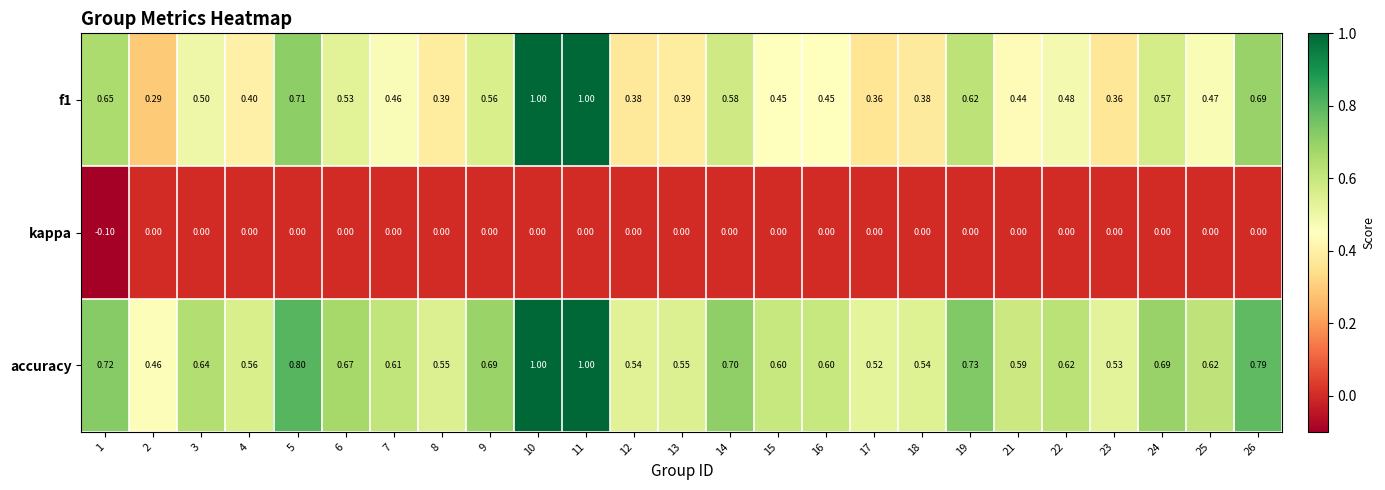

Which series has the largest total across all categories?

accuracy